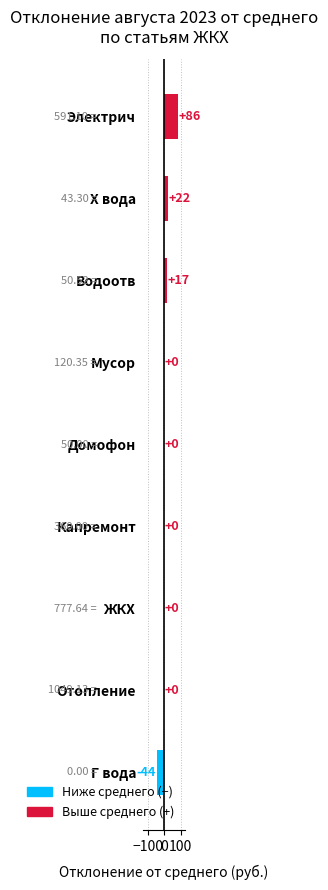

Are the bars horizontal?

Yes